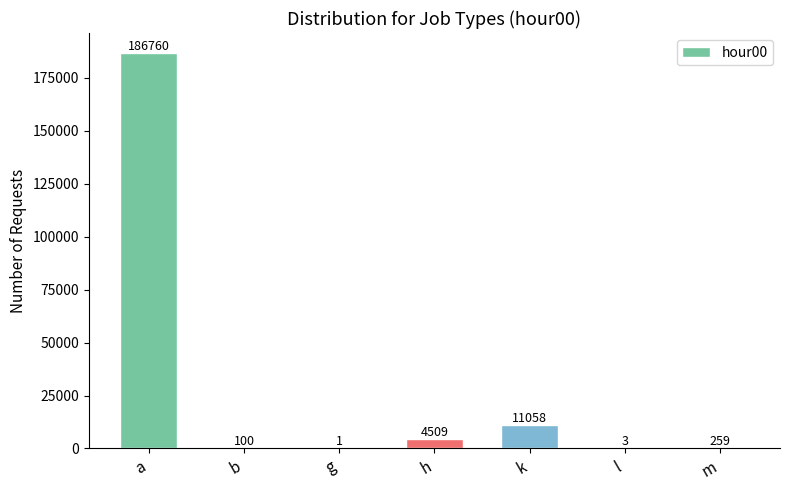

At which label does the data first exceed 259?

a